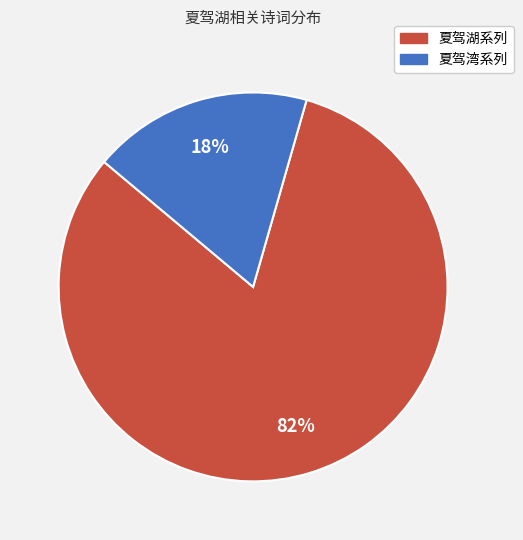

To the nearest percent, what is the average slice percentage?

50%